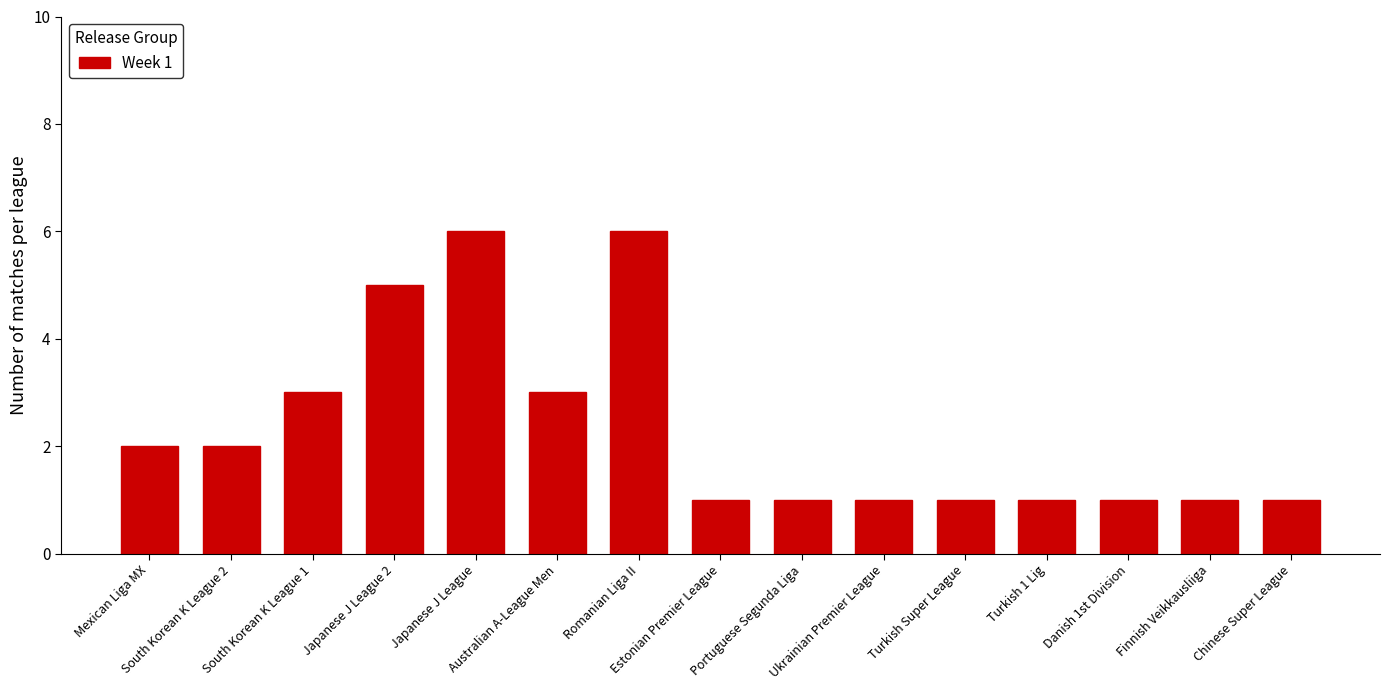

Count the values in the range 1 to 3.

12